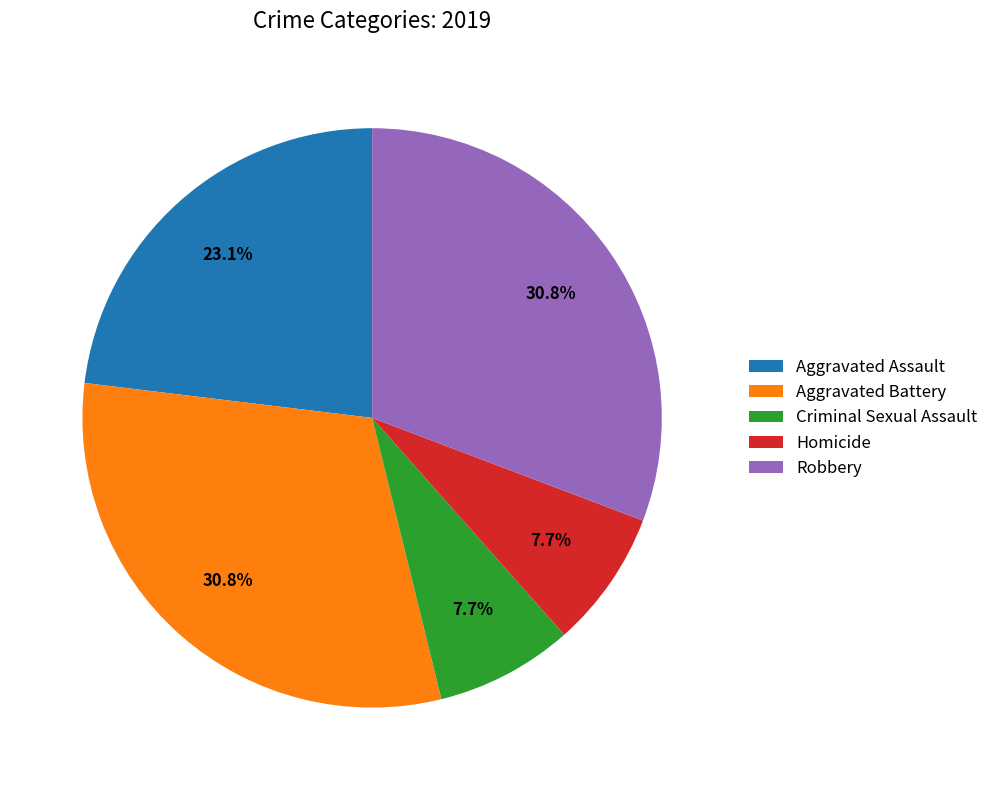

To the nearest percent, what is the difference between the largest and smallest slice percentages?

23%